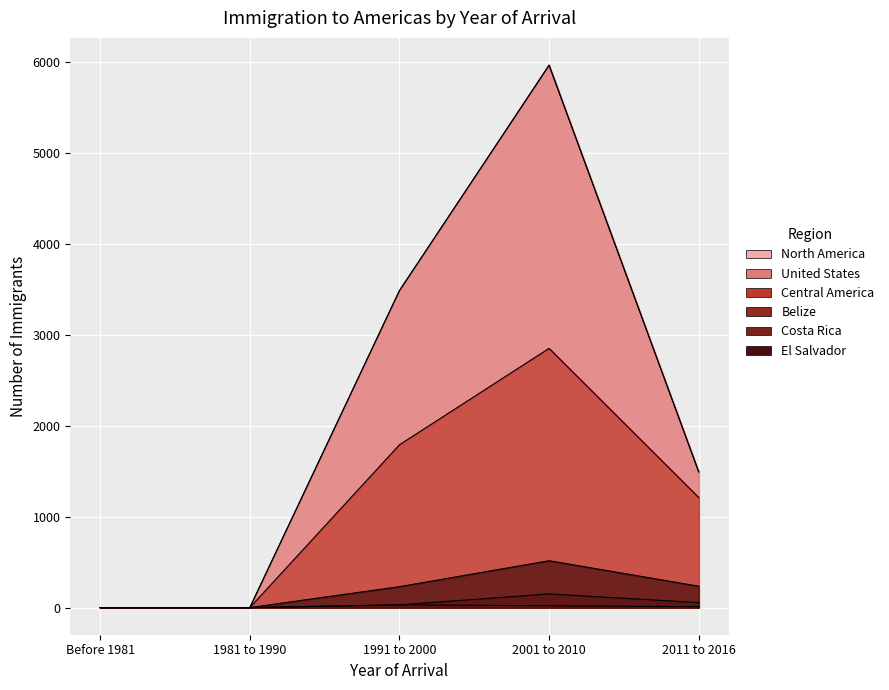

Between Before 1981 and 2001 to 2010, which series saw the biggest shift?

United States